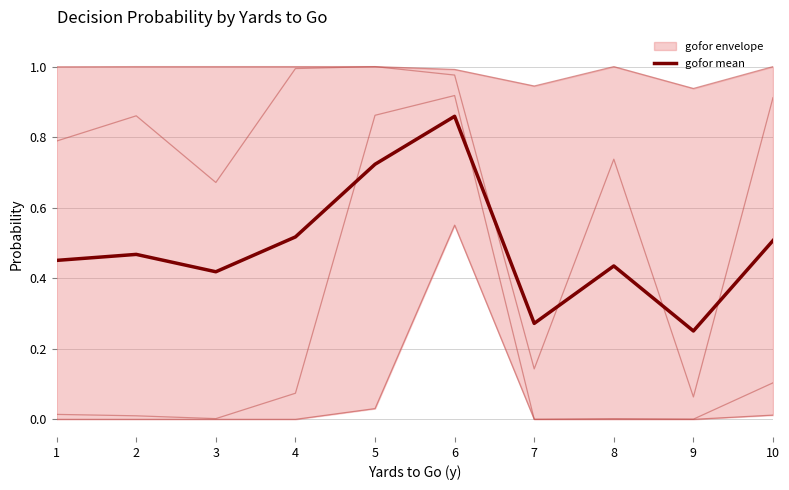

List the labels in order of value, smallest first.

9, 7, 3, 8, 1, 2, 10, 4, 5, 6